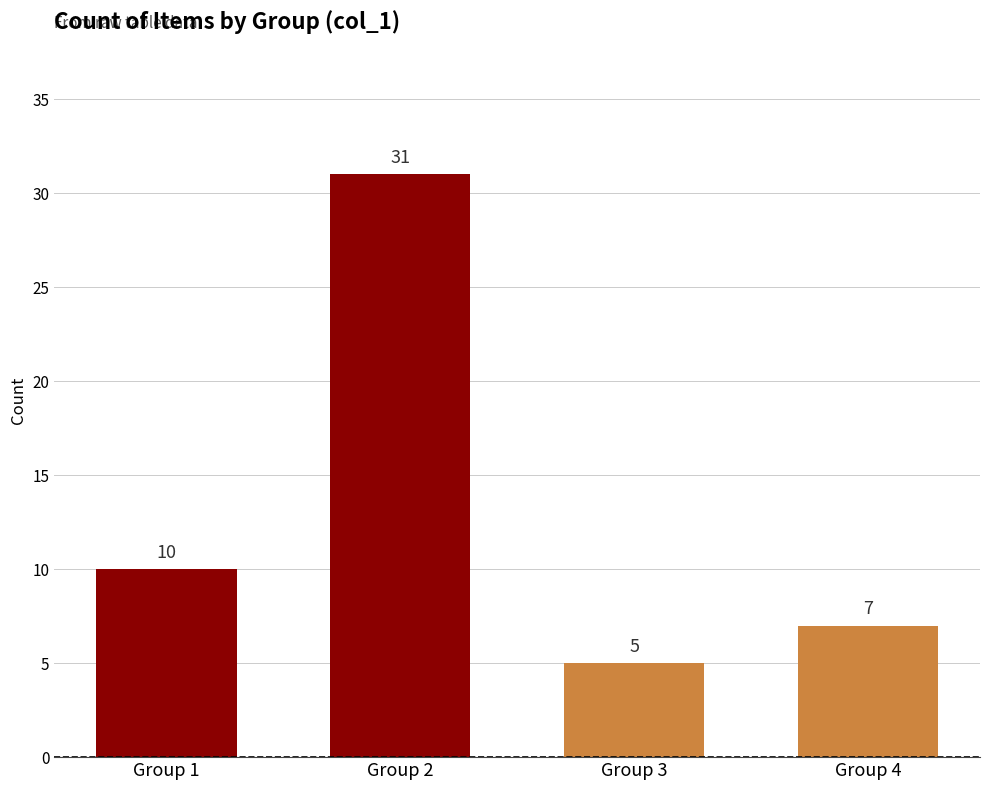

Does the chart contain stacked bars?

No